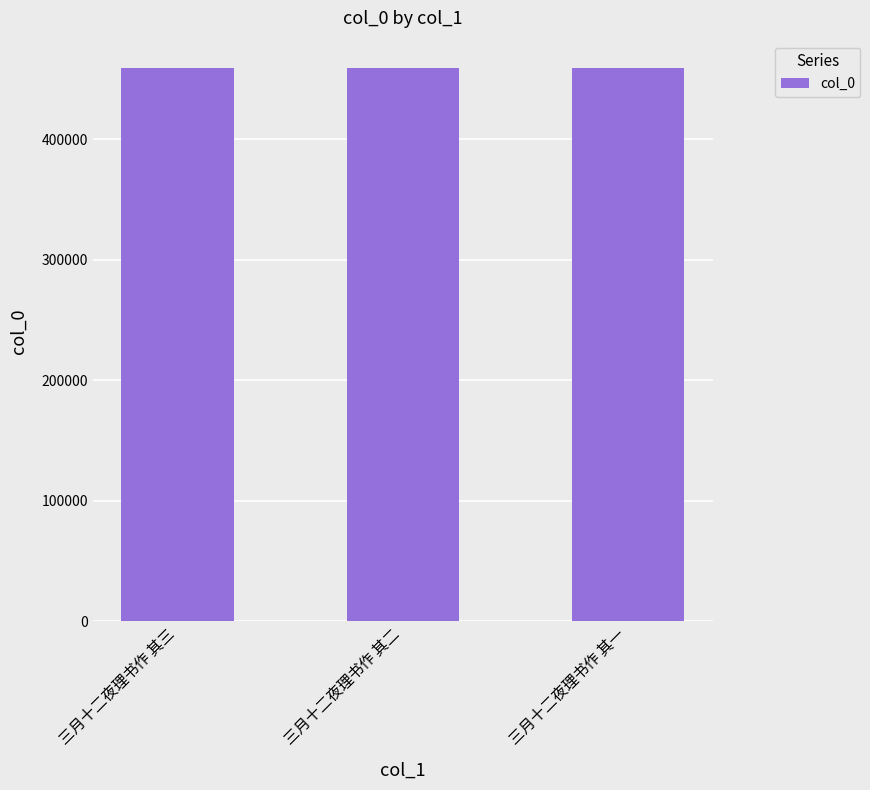

What is the label of the 3rd bar from the left?

三月十二夜理书作 其一